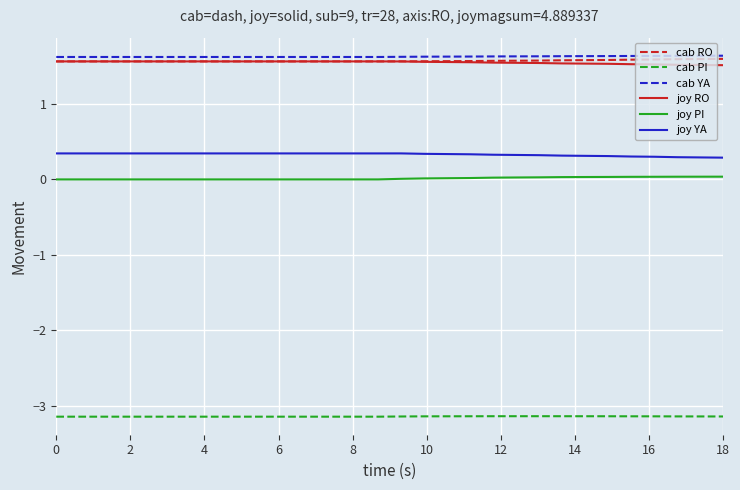

True or false: joy YA and cab YA intersect in this chart.

False